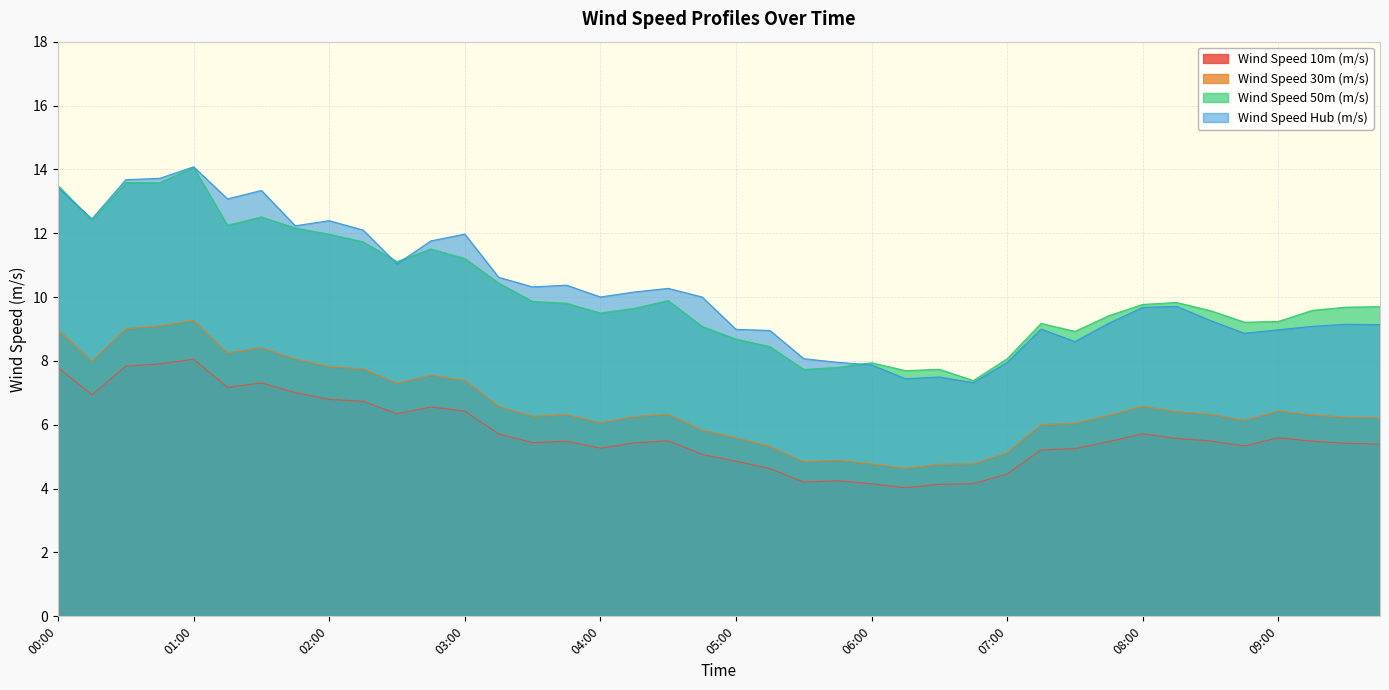

The Wind Speed 50m (m/s) series shows 5.8 at 07:45. True or false?

False